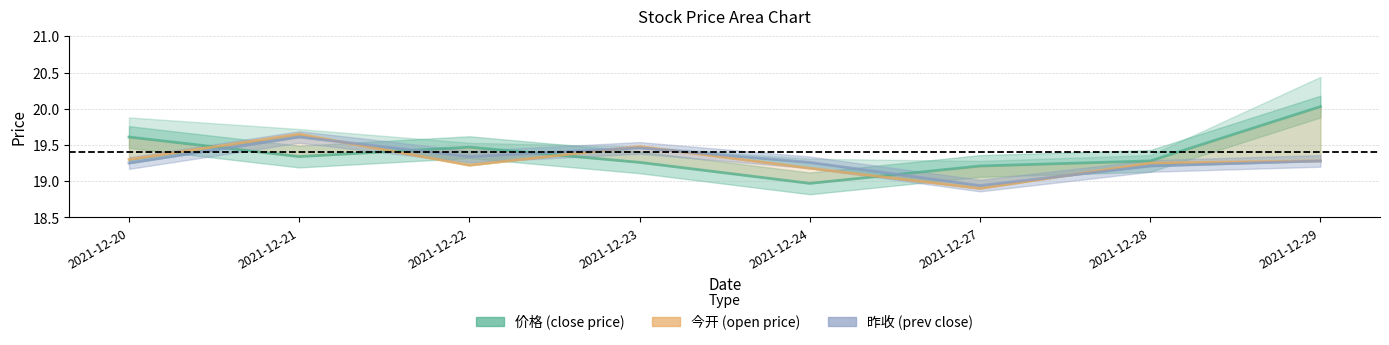

What is the value of the 价格 (close price) point at the 1st from the left?

19.6